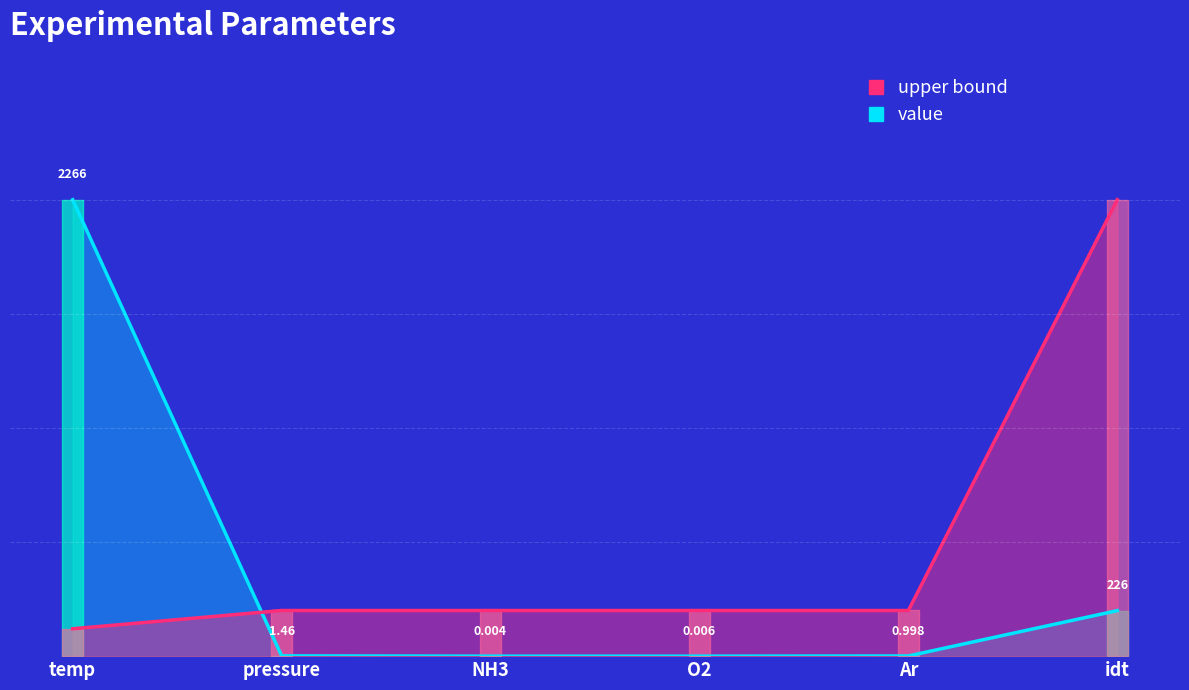

Where is value nearest to the value 0?

NH3